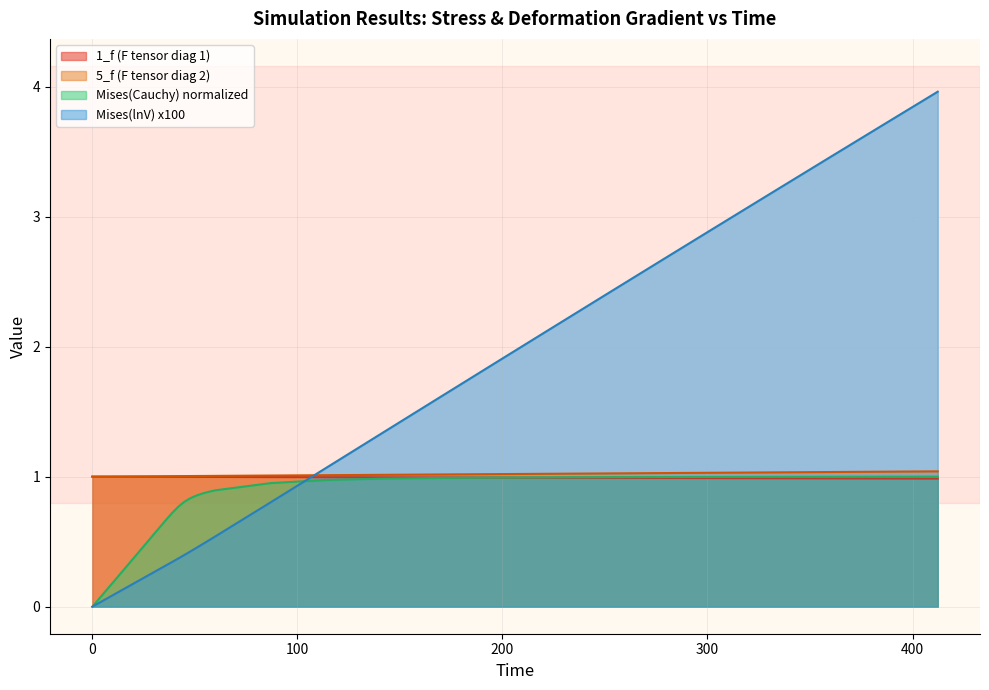

How many lines are shown in the chart?

4